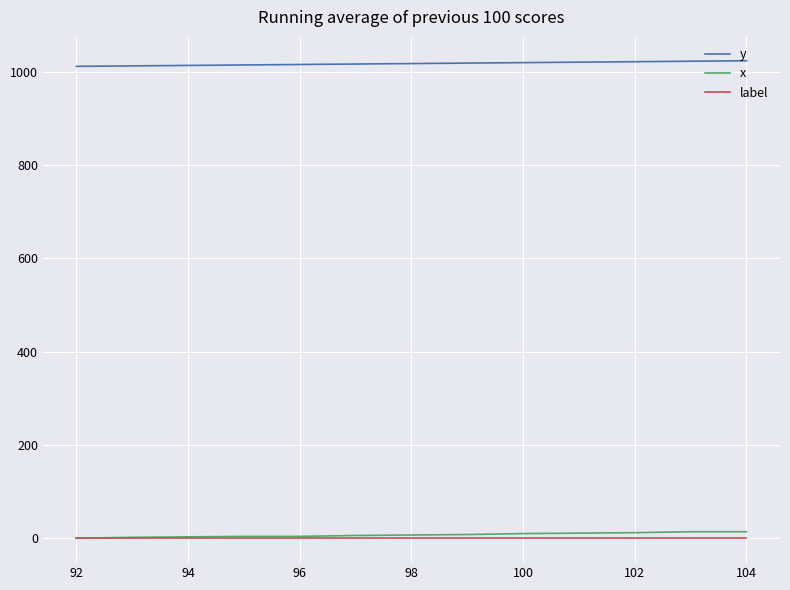

True or false: label and y intersect in this chart.

False